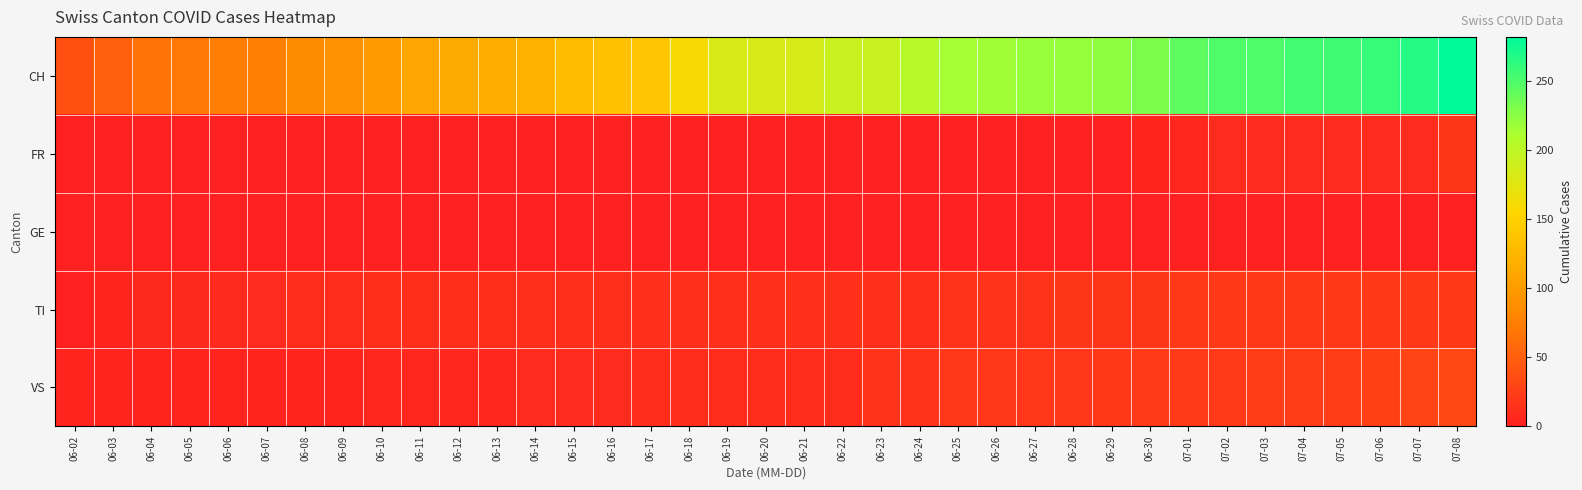

Which series changed the most between 06-02 and 06-03?

CH